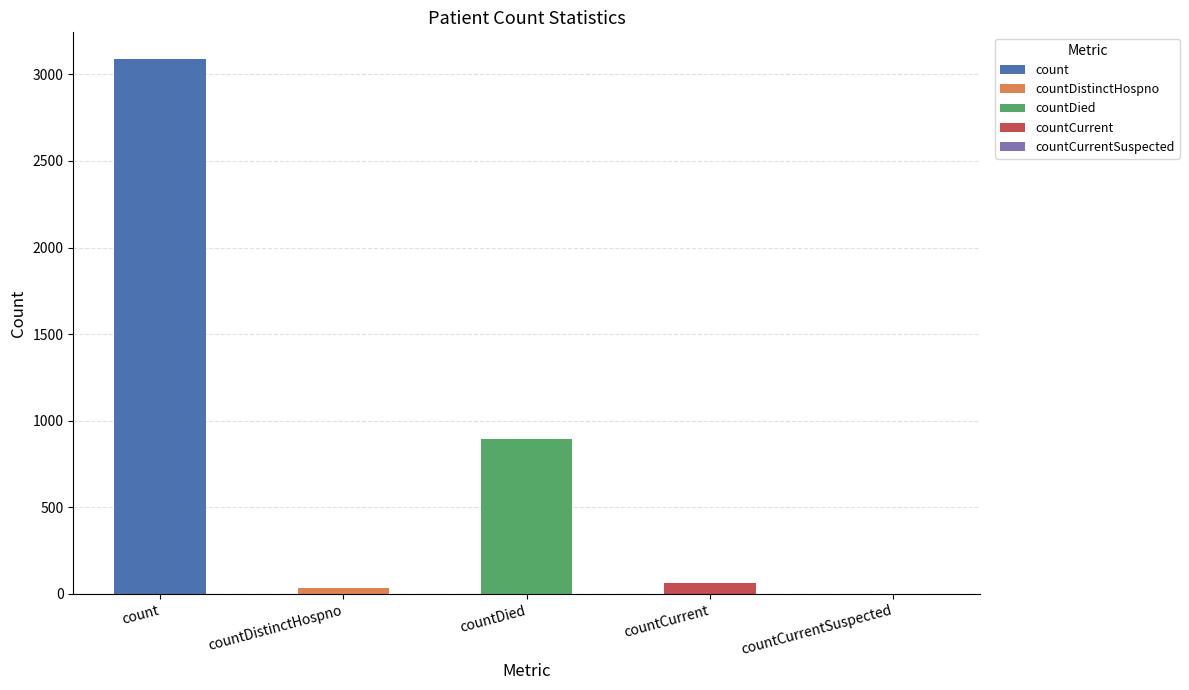

Reading left to right, transcribe all the data shown in this chart.

count=3088	countDistinctHospno=32	countDied=896	countCurrent=61	countCurrentSuspected=0